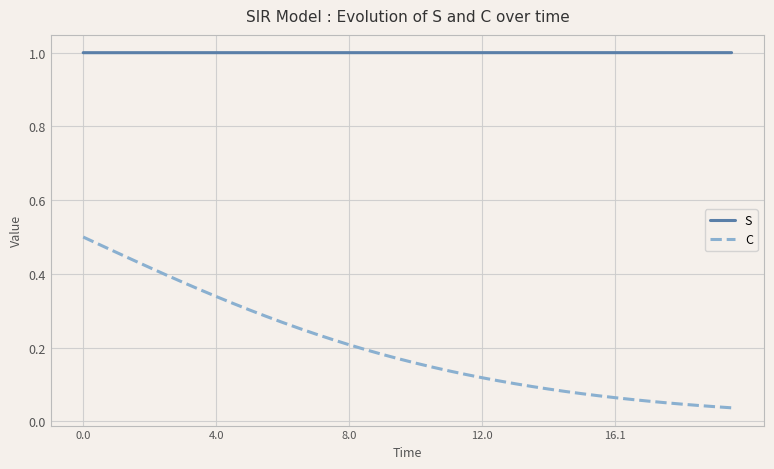

True or false: S and C cross at least once.

False